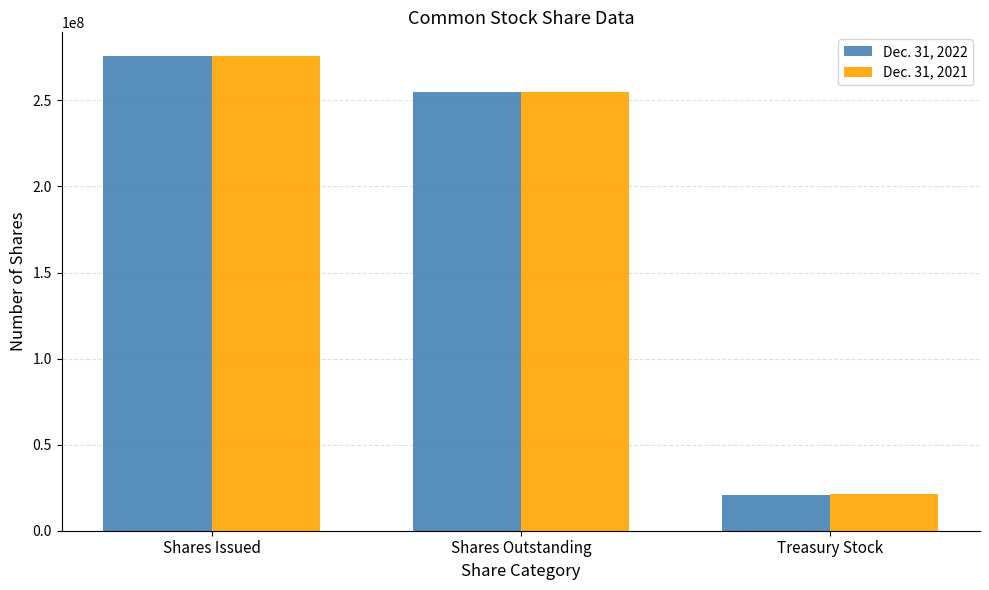

What is the label of the 1st bar from the left?

Shares Issued